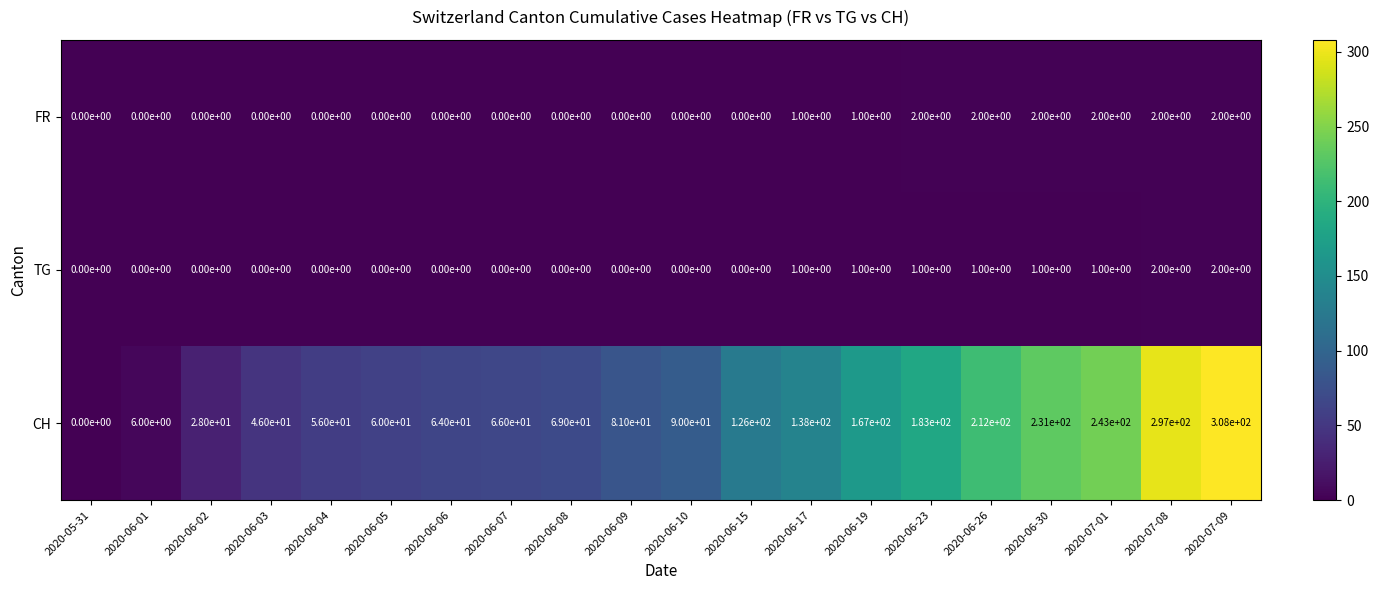

The FR series shows -1 at 2020-05-31. True or false?

False